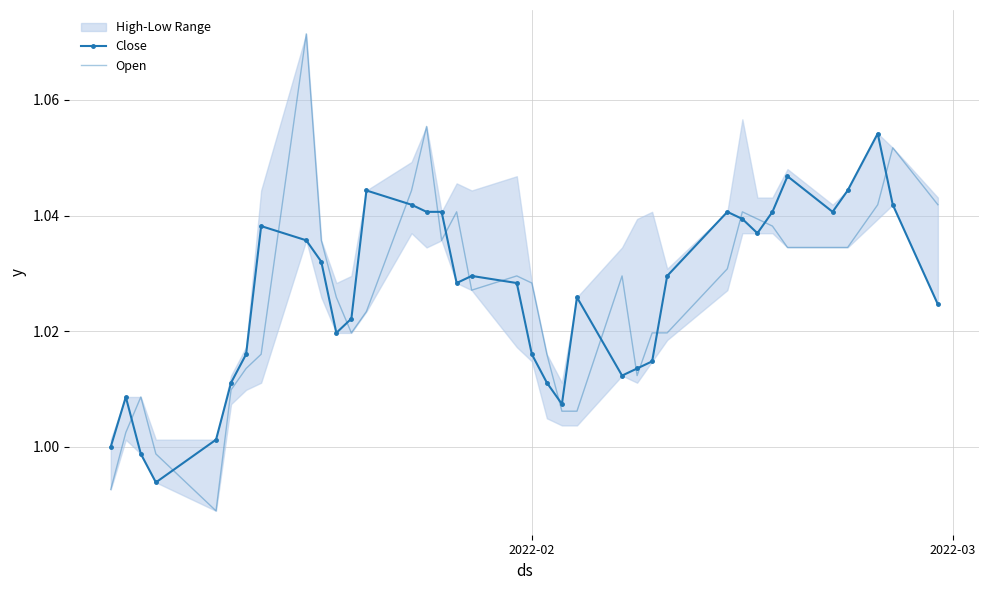

Which series ends up on top after the final intersection of Open and Close?

Open